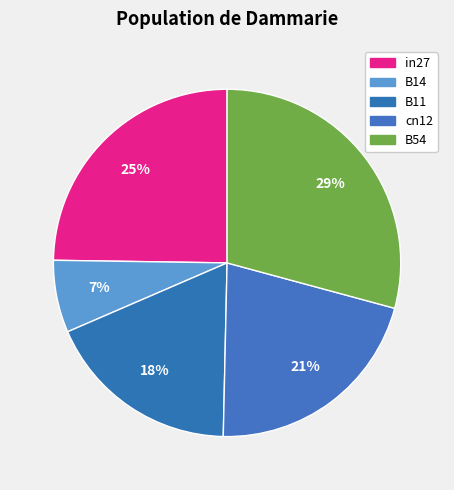

Which category has the biggest portion of the pie?

B54